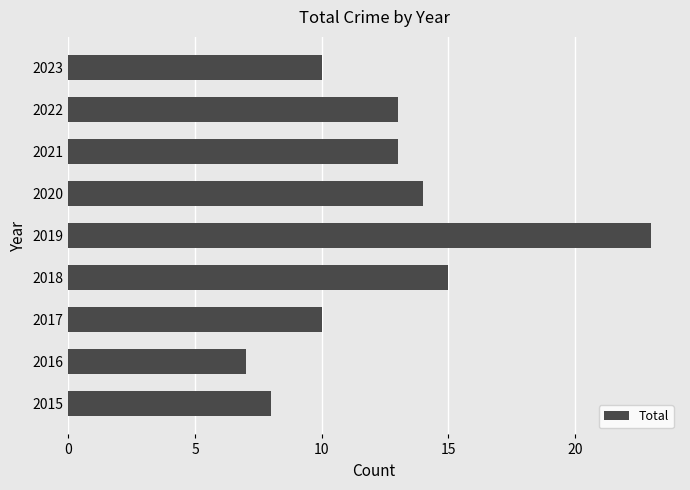

Which has a higher value, 2020 or 2023?

2020